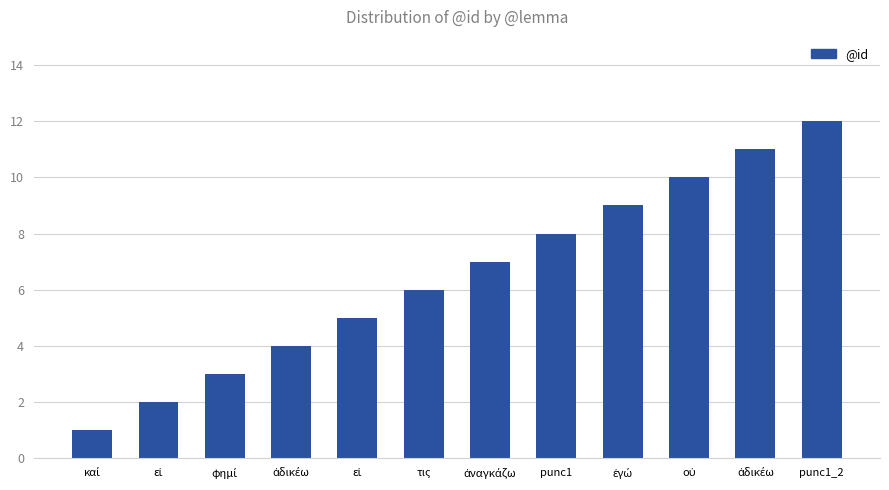

The value at καί is 0. True or false?

False